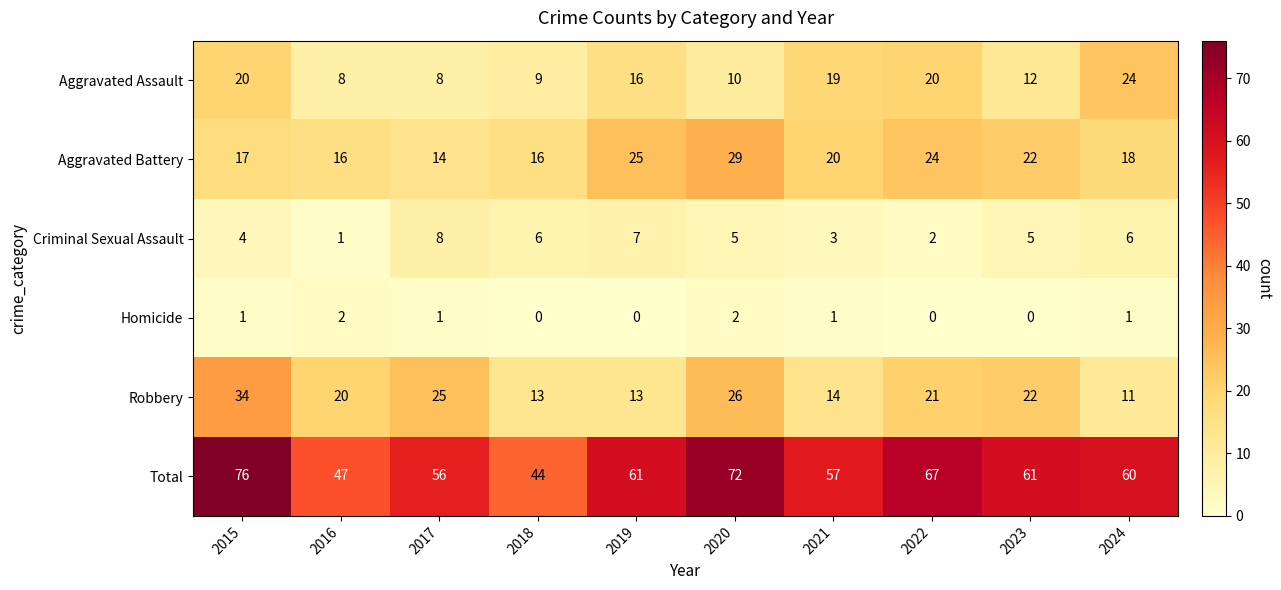

What is the total value across all series at 2017?

112